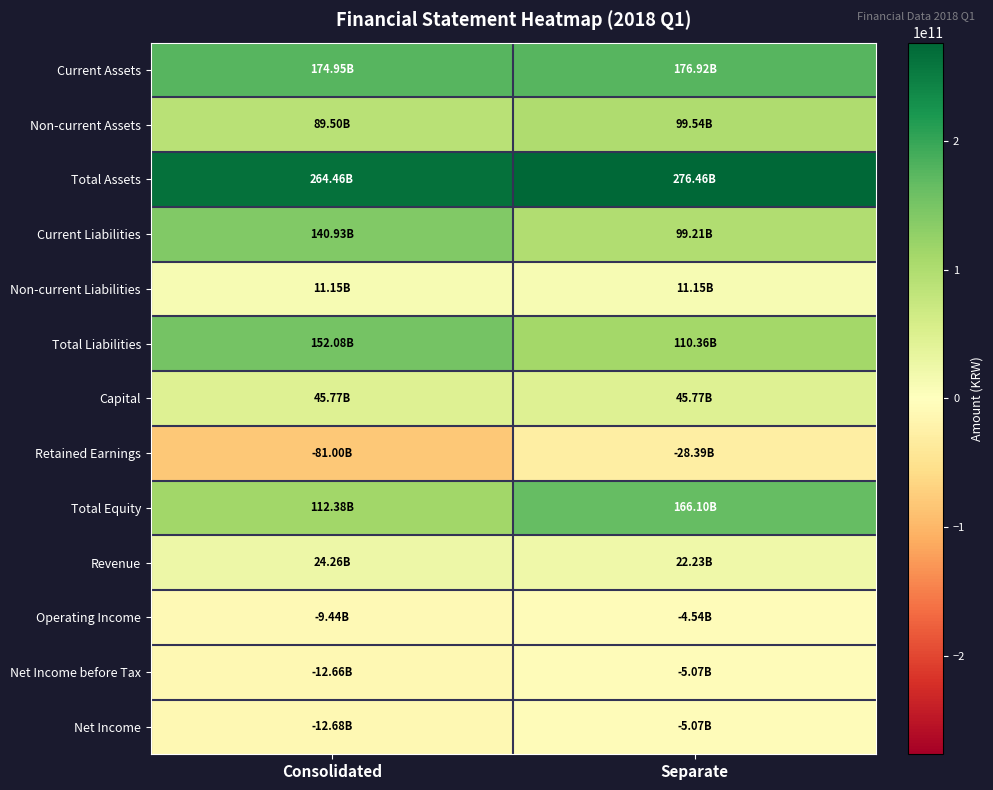

Which series has the widest spread of values?

Total Equity